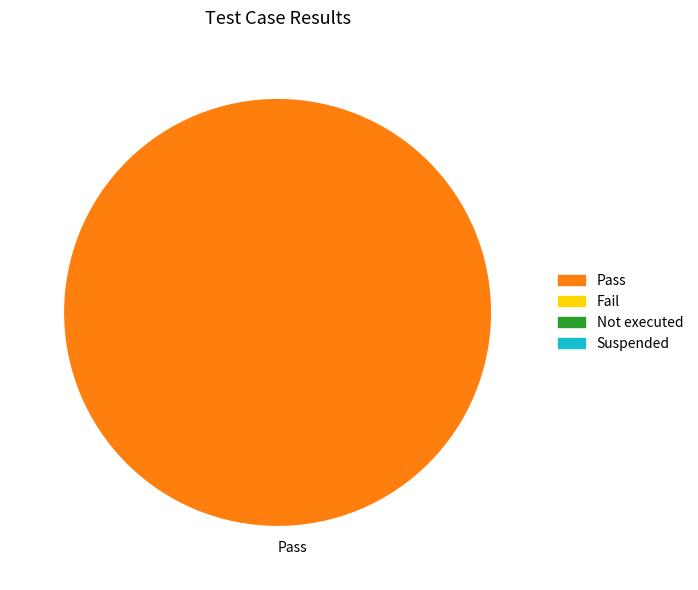

Which category accounts for the majority?

Pass